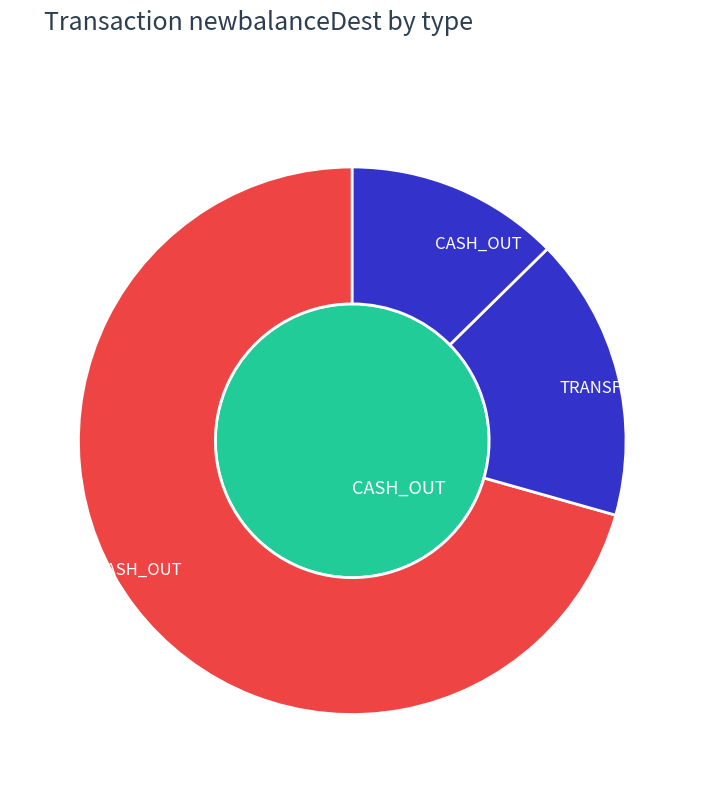

Rank the categories by TRANSFER value from lowest to highest.

TRANSFER, CASH_OUT, 2